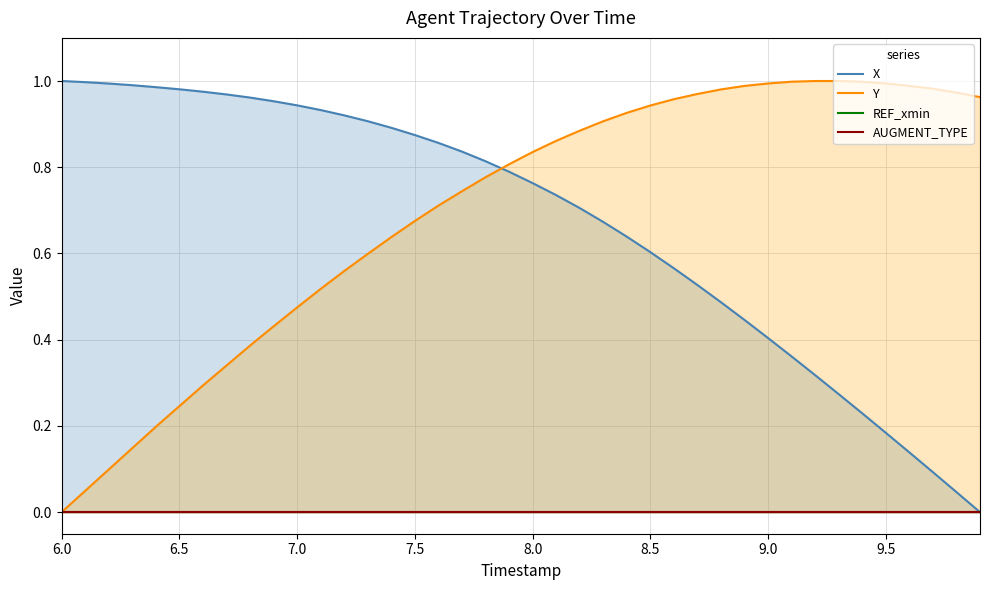

How many lines are shown in the chart?

4